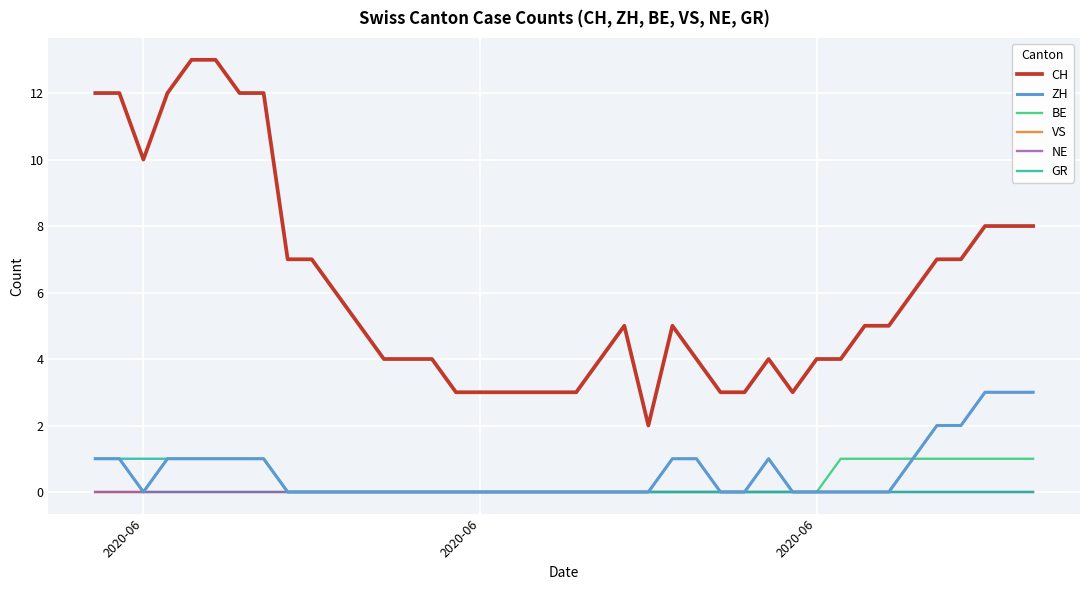

Does the chart display data point markers on the line(s)?

No